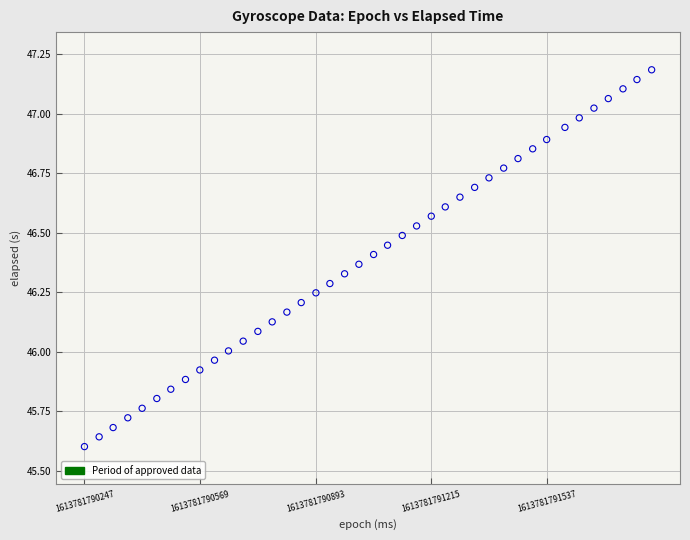

What is the range of Y values (max minus min)?

1.6